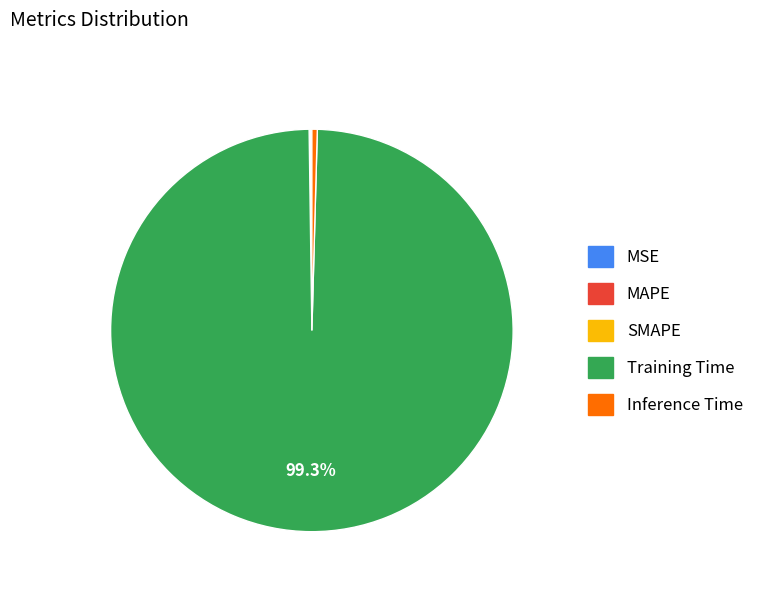

Between Inference Time and Training Time, which is larger?

Training Time